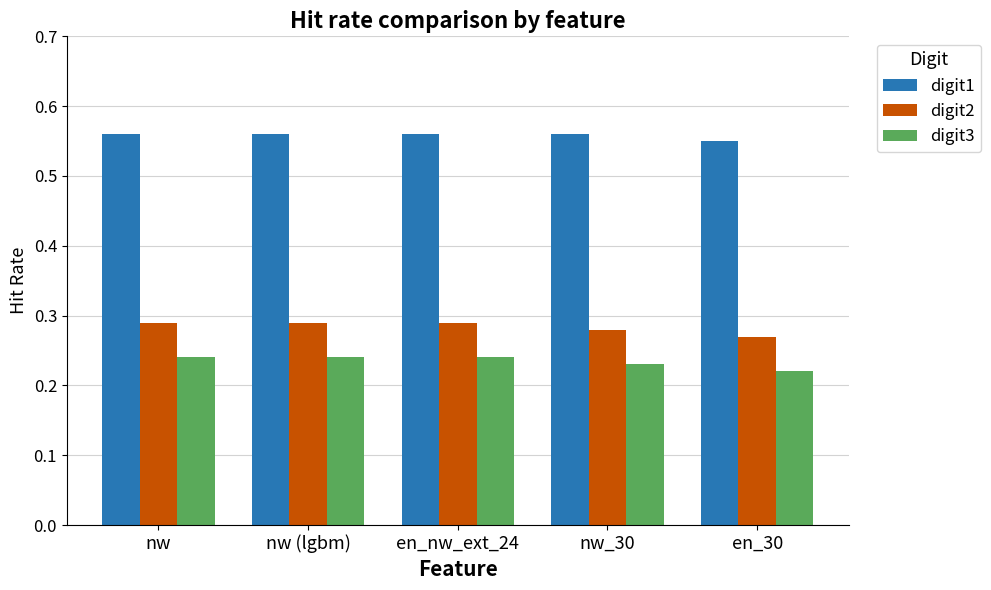

How many series are shown in this chart?

3